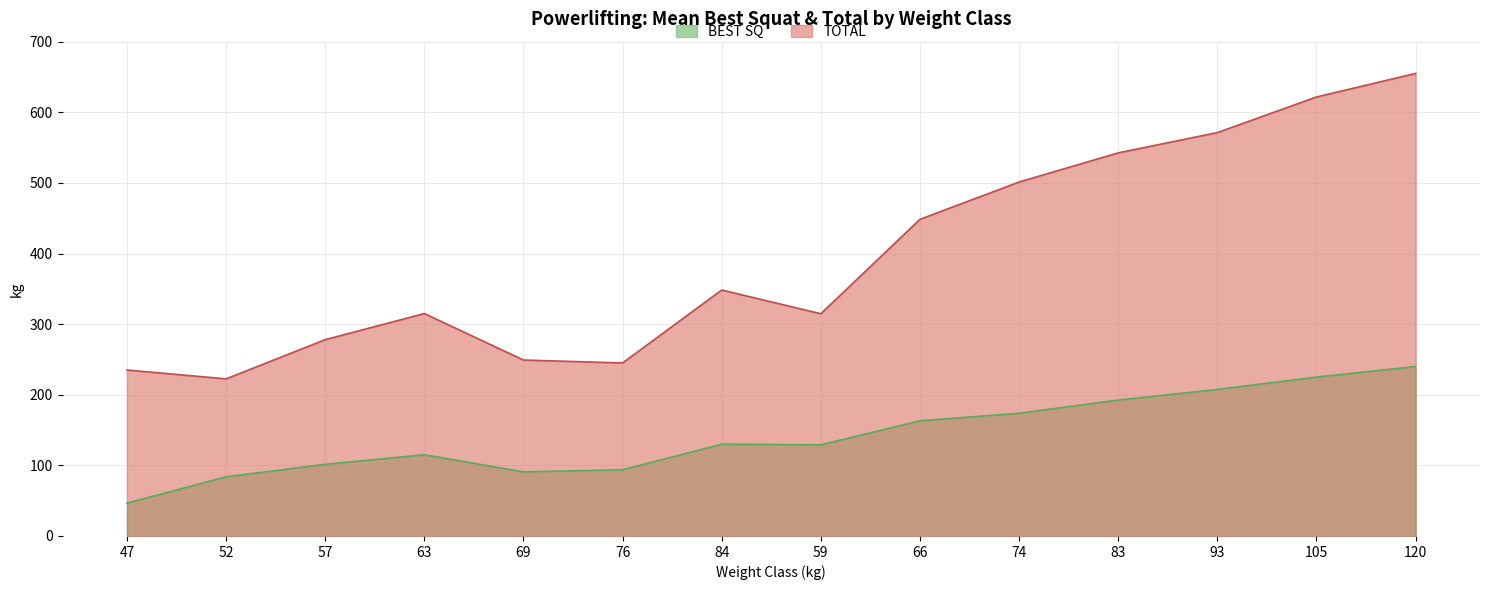

Reading left to right, what are all the values shown in this chart?

BEST SQ: 47=46.5	52=83.8	57=101.5	63=115.0	69=90.8	76=93.8	84=130.0	59=129.1	66=163.1	74=173.8	83=192.5	93=207.5	105=225.0	120=240.0
TOTAL: 47=235.0	52=222.5	57=278.0	63=315.0	69=249.2	76=245.0	84=348.3	59=314.7	66=448.4	74=501.2	83=542.5	93=571.2	105=621.7	120=655.0